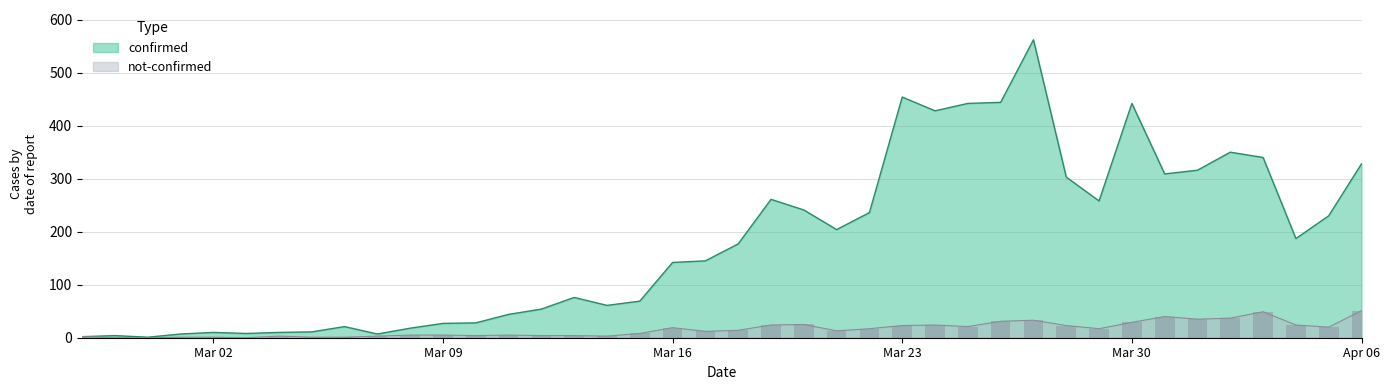

What is the difference between the maximum and minimum values in the not-confirmed series?

51